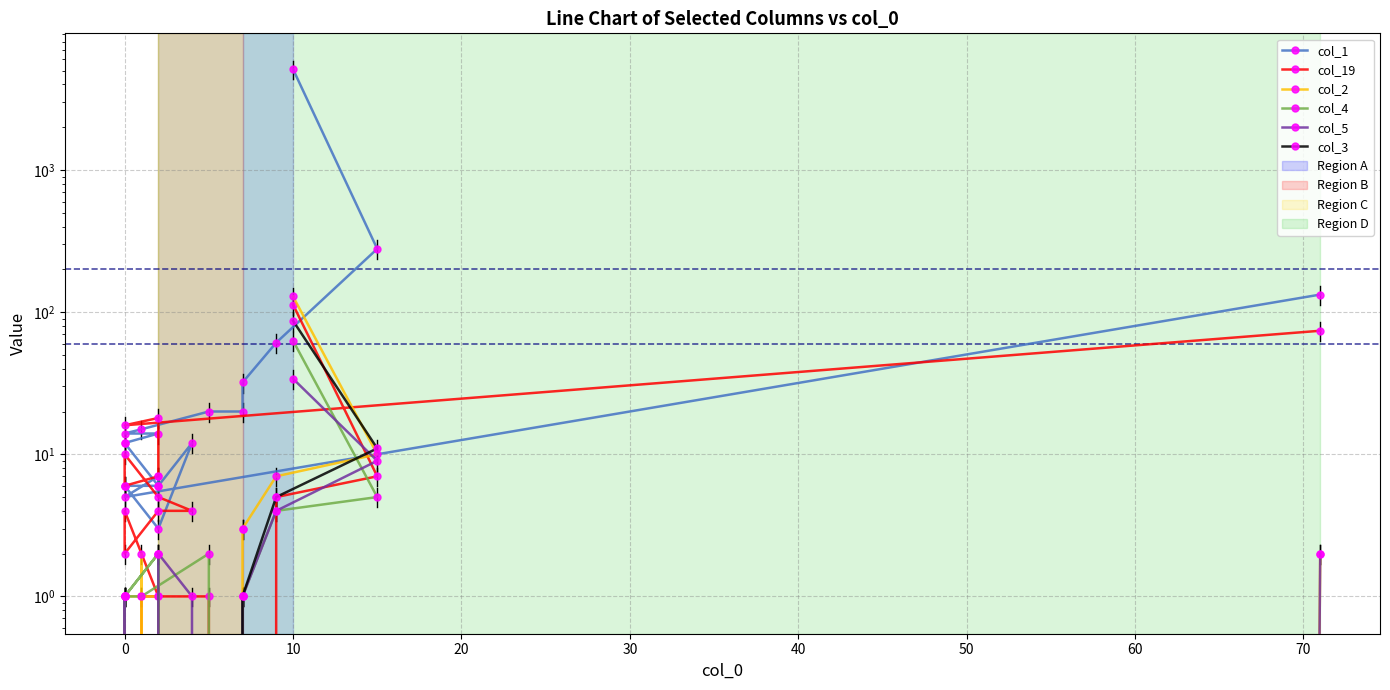

What is the maximum value for col_3?

87